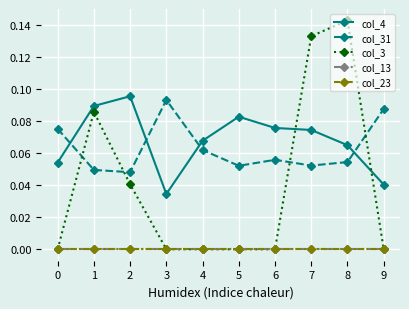

What is the total value across all series at 9?

0.1